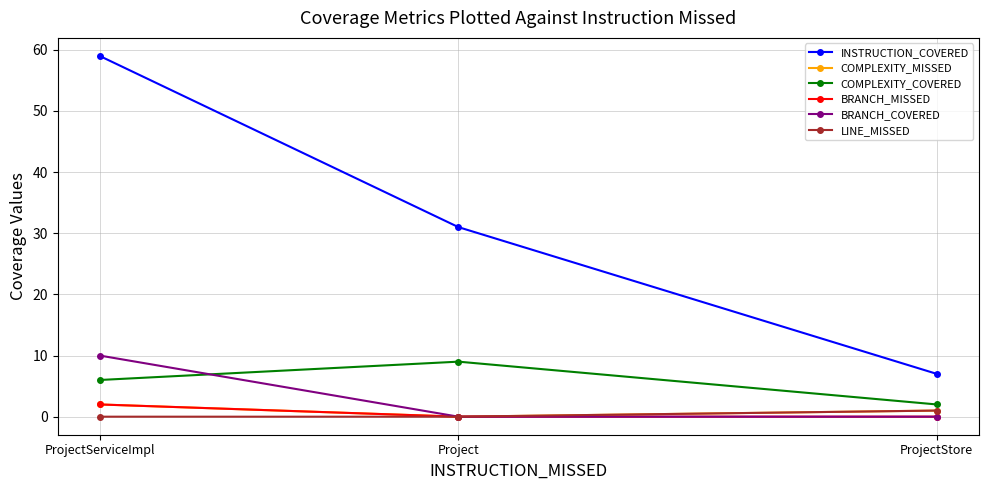

Where is COMPLEXITY_COVERED nearest to the value 5?

ProjectServiceImpl